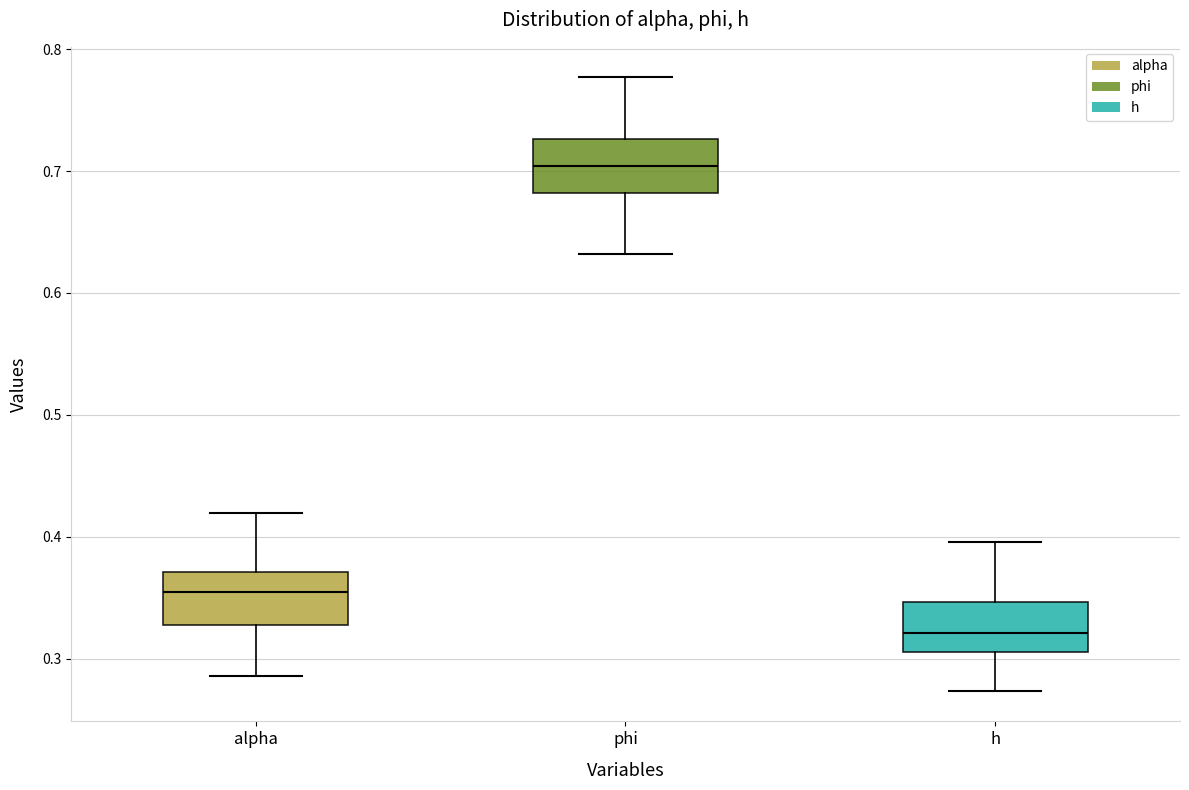

Where does the median line of the box for h sit on the y-axis? The values are not printed on the chart, so give them approximately, as read against the axis.

0.32